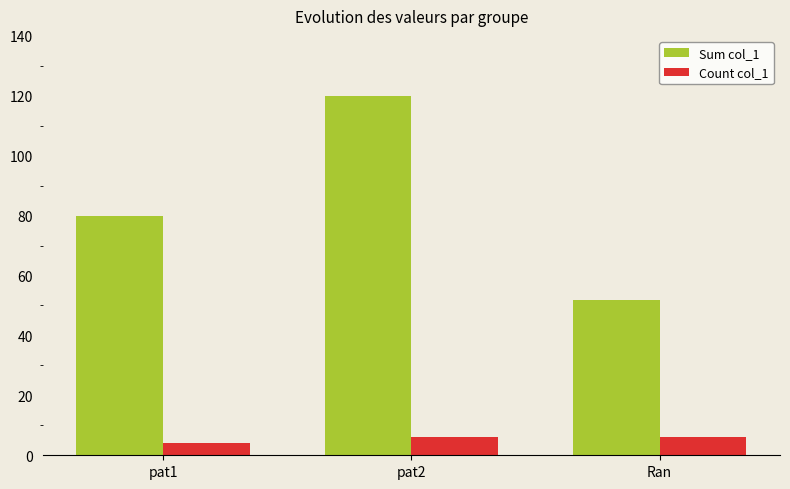

Read the Count col_1 value at Ran.

6